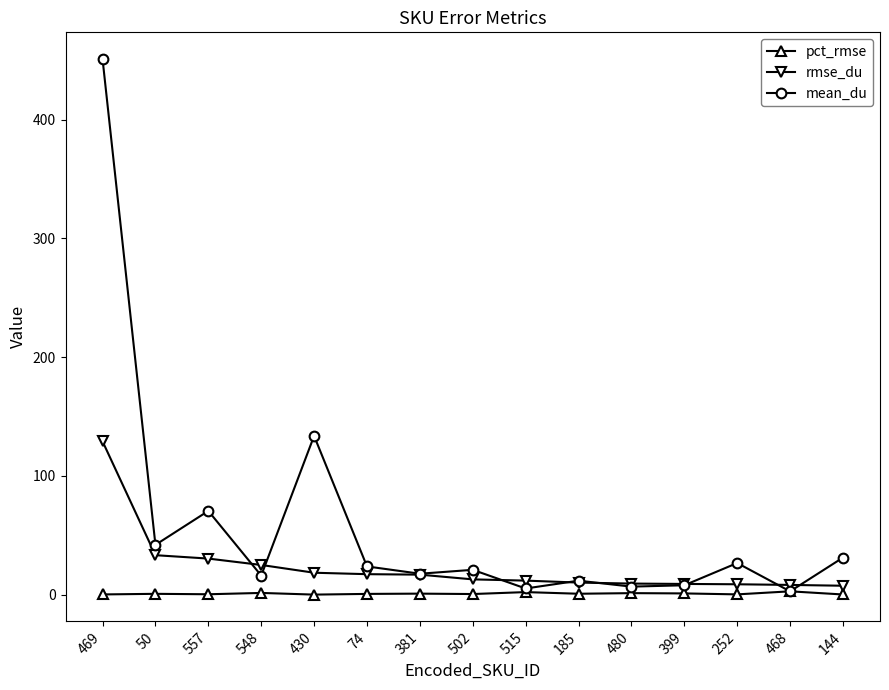

Rank the series by their average value, from highest to lowest.

mean_du, rmse_du, pct_rmse